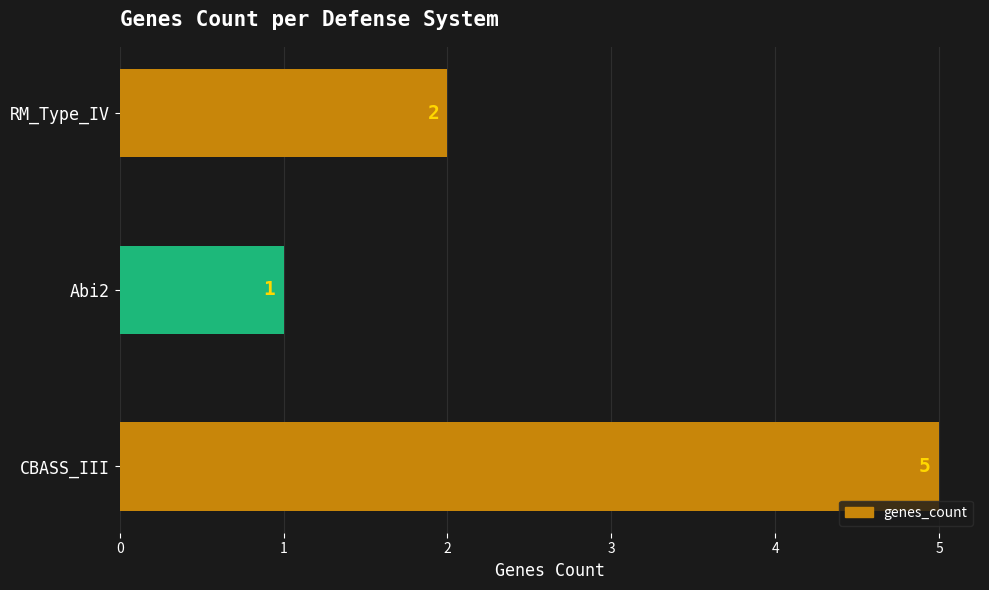

How many bars are there in total?

3